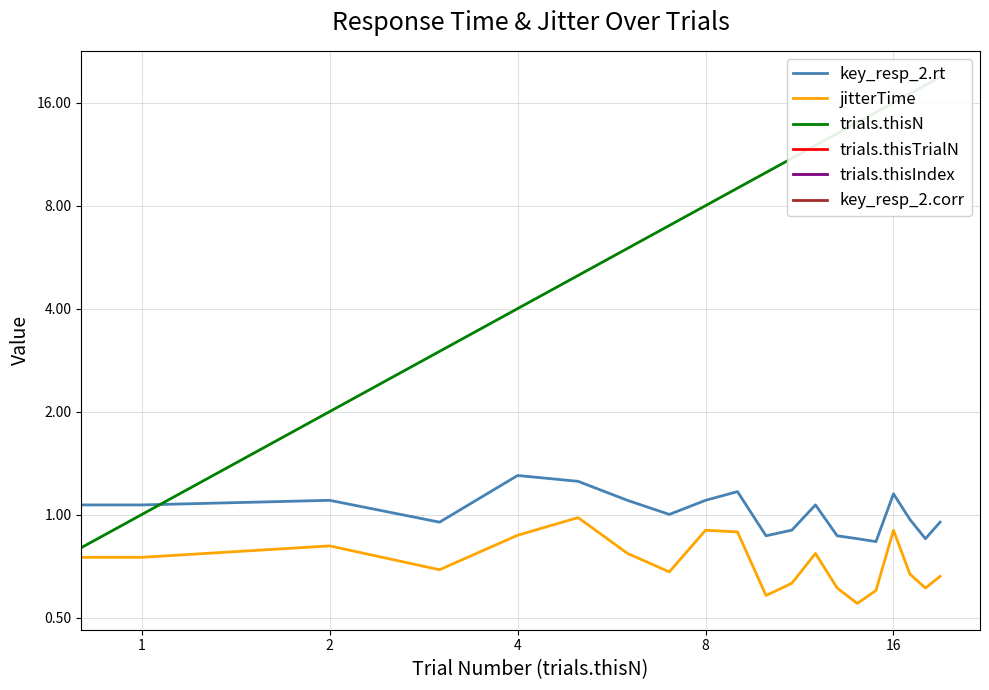

Rank the series at 5 from highest to lowest value.

trials.thisN, key_resp_2.rt, jitterTime, trials.thisTrialN, trials.thisIndex, key_resp_2.corr